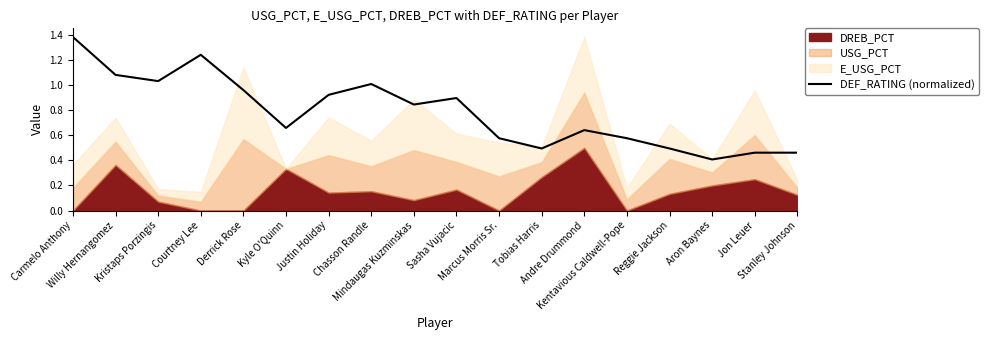

The chart shows a value of 0.6 at Sasha Vujacic. True or false?

False